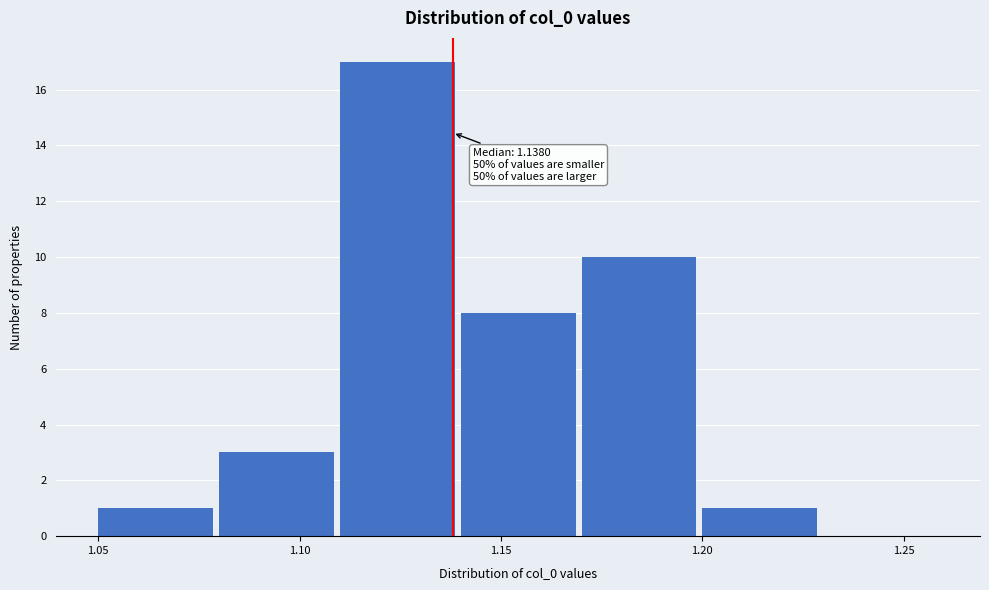

Over which range of the x-axis is the bar tallest?

1.11 to 1.14